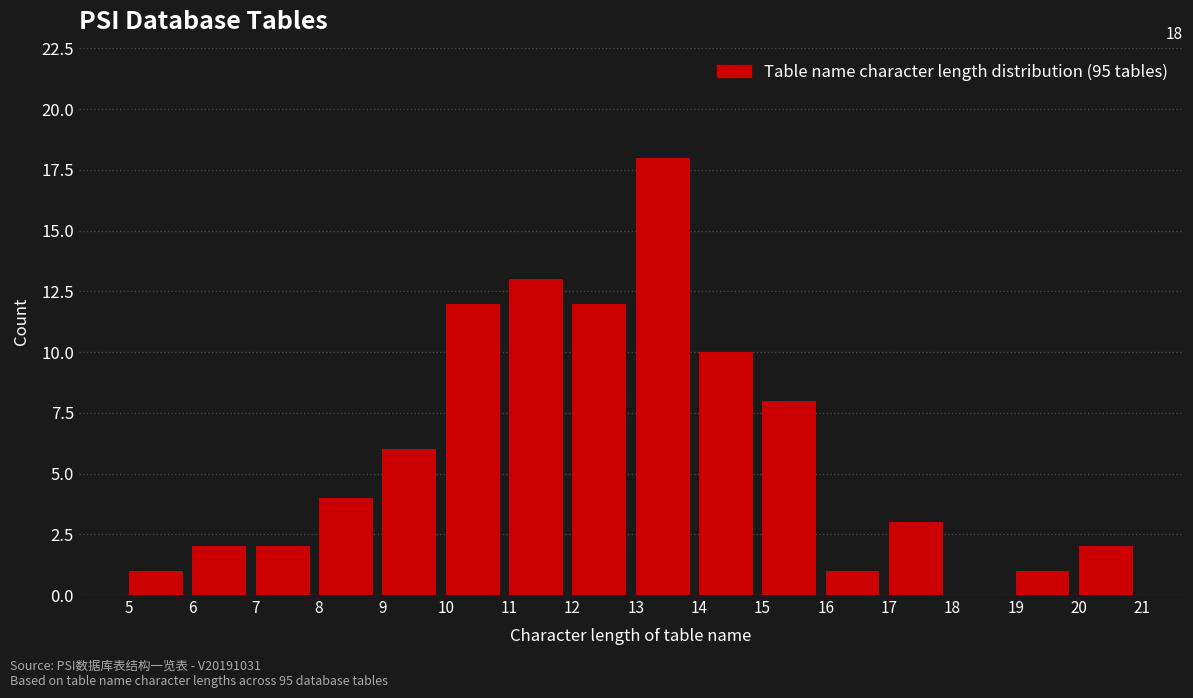

Which range on the x-axis has the tallest bar?

13 to 14